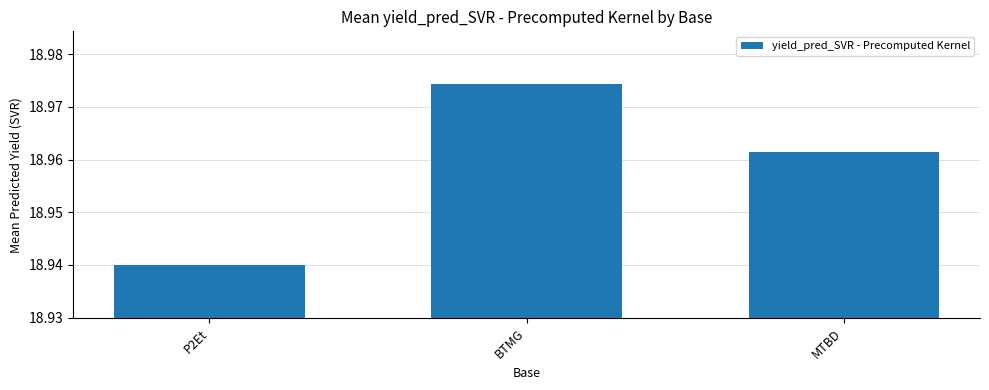

At which category does the chart reach its peak across all series?

BTMG